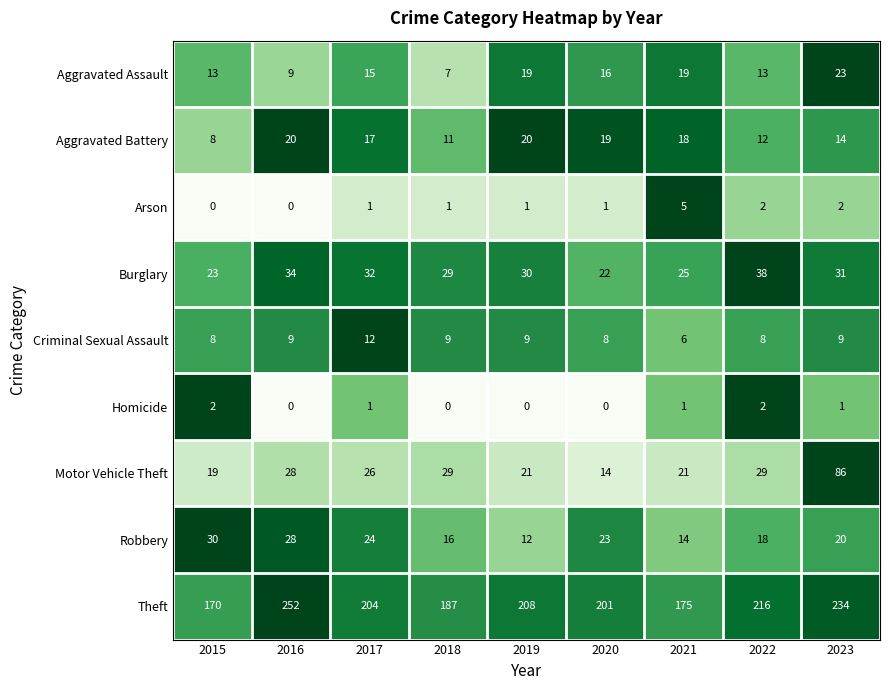

Which series has the largest total across all categories?

Theft